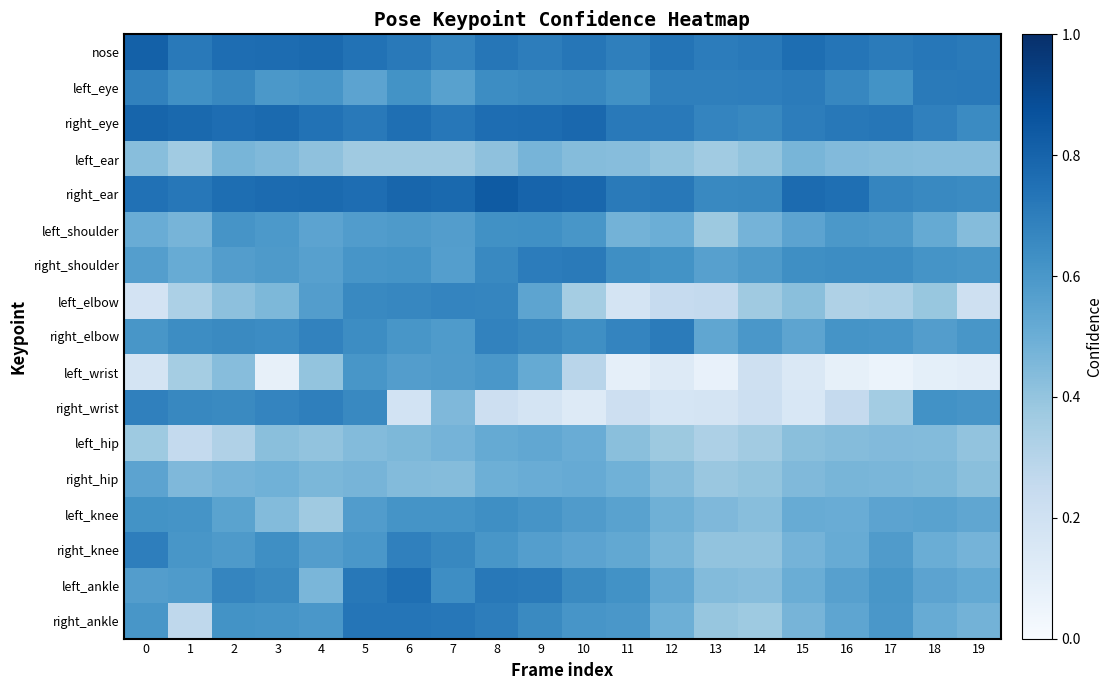

Which series changed the most between 15 and 16?

left_elbow